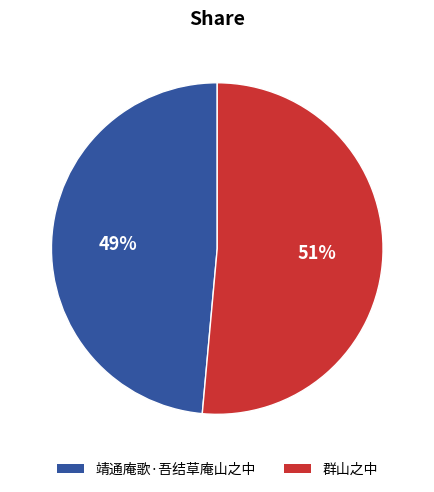

Count the number of slices in the pie.

2